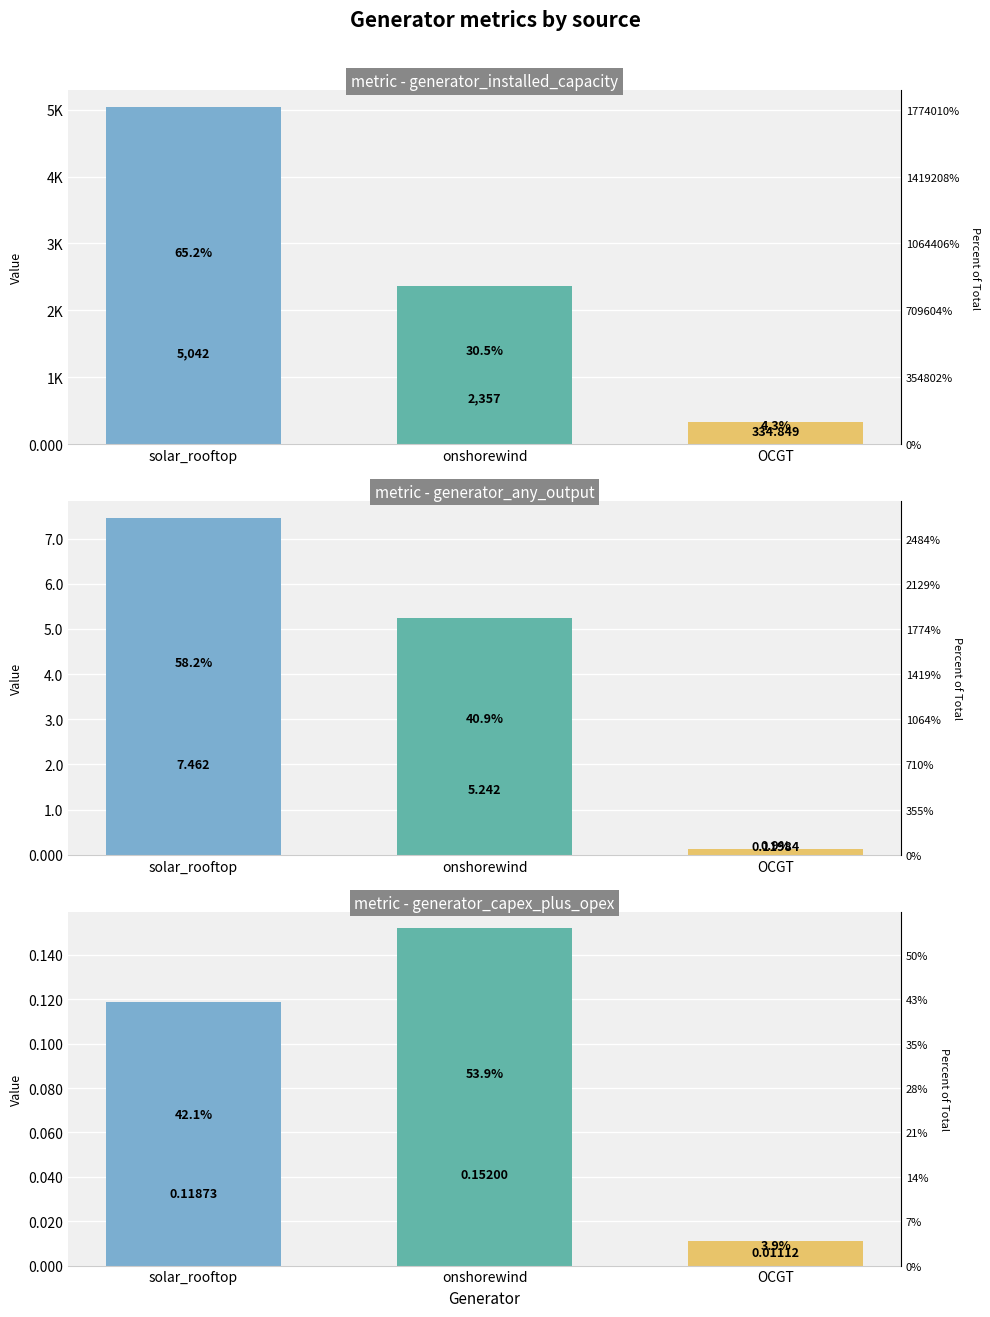

Is it true that generator_installed_capacity equals 2356.9 at onshorewind?

True